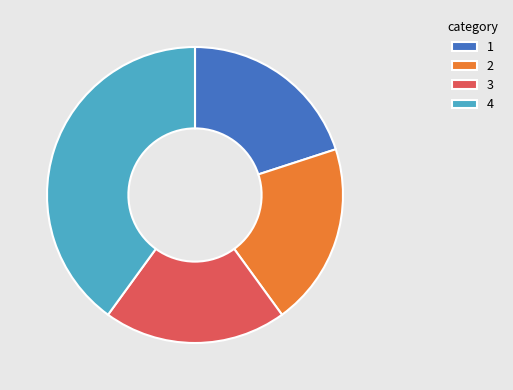

What is the ratio of the value at 3 to the value at 4?

0.5